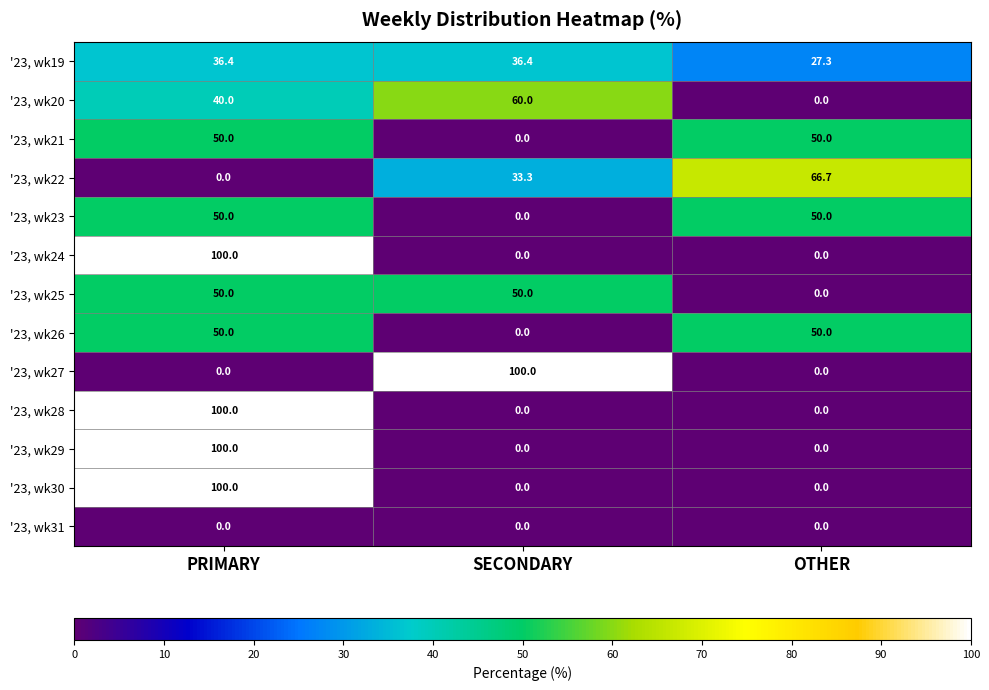

How many categories are shown in the chart?

3